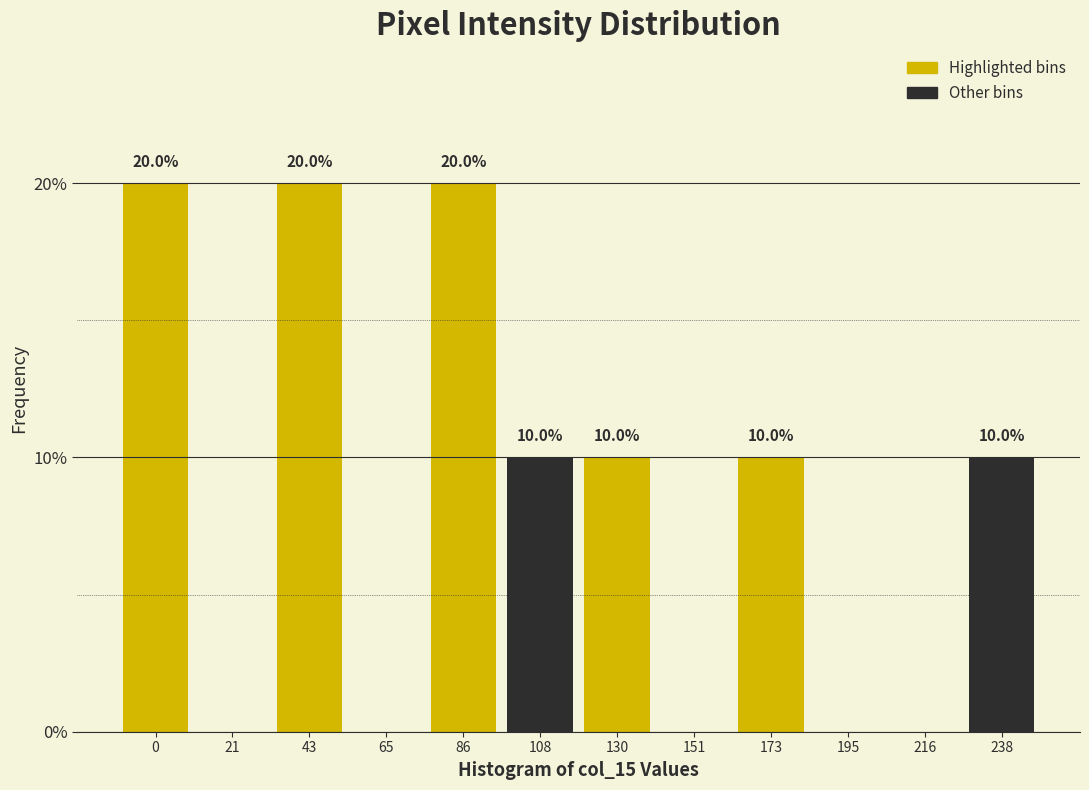

Reading left to right, transcribe all the data shown in this chart.

0=20	21=0	43=20	65=0	86=20	108=10	130=10	151=0	173=10	195=0	216=0	238=10